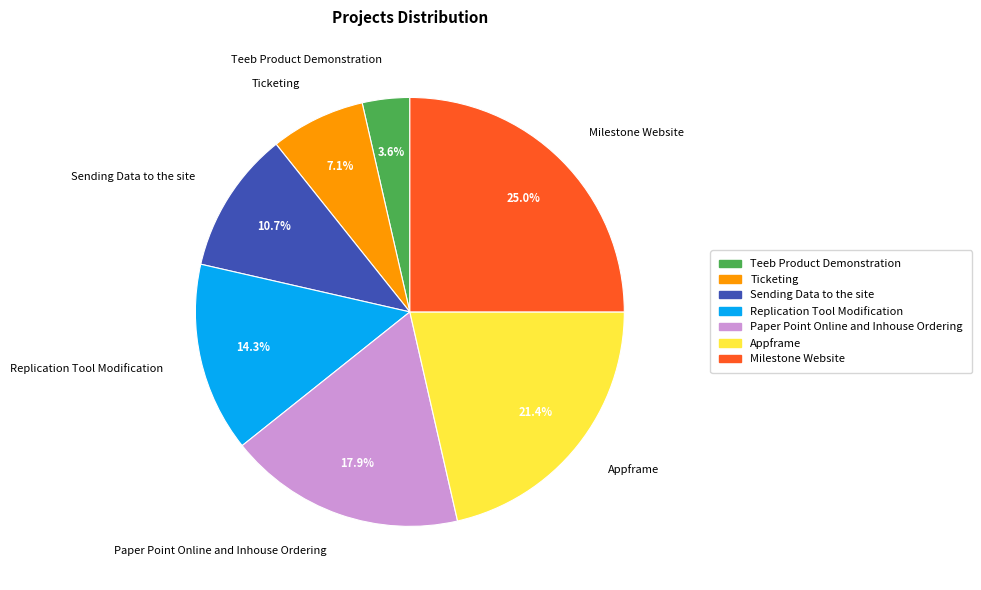

How many slices are in this pie chart?

7